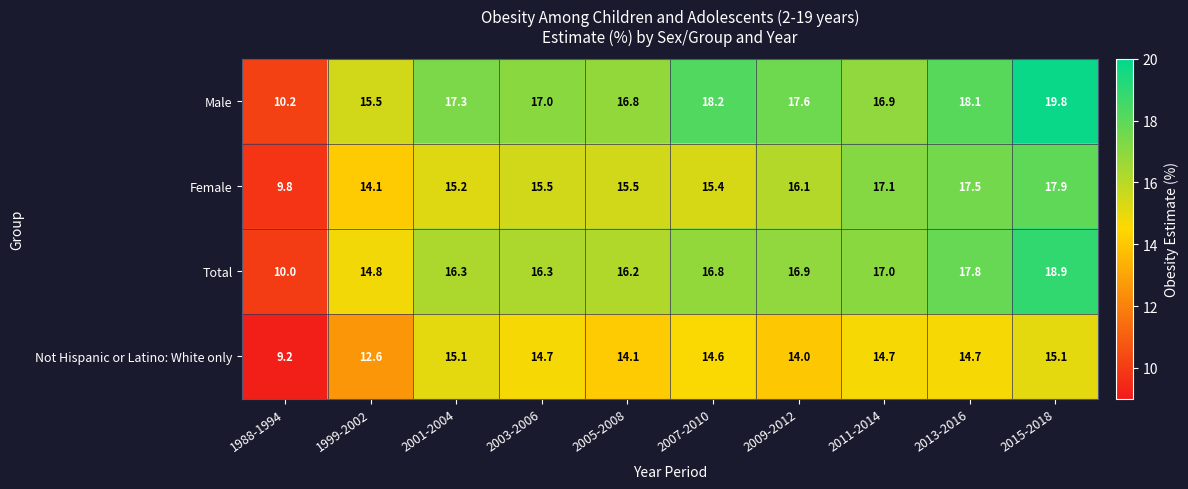

List the series in order of their overall mean, highest first.

Male, Total, Female, Not Hispanic or Latino: White only